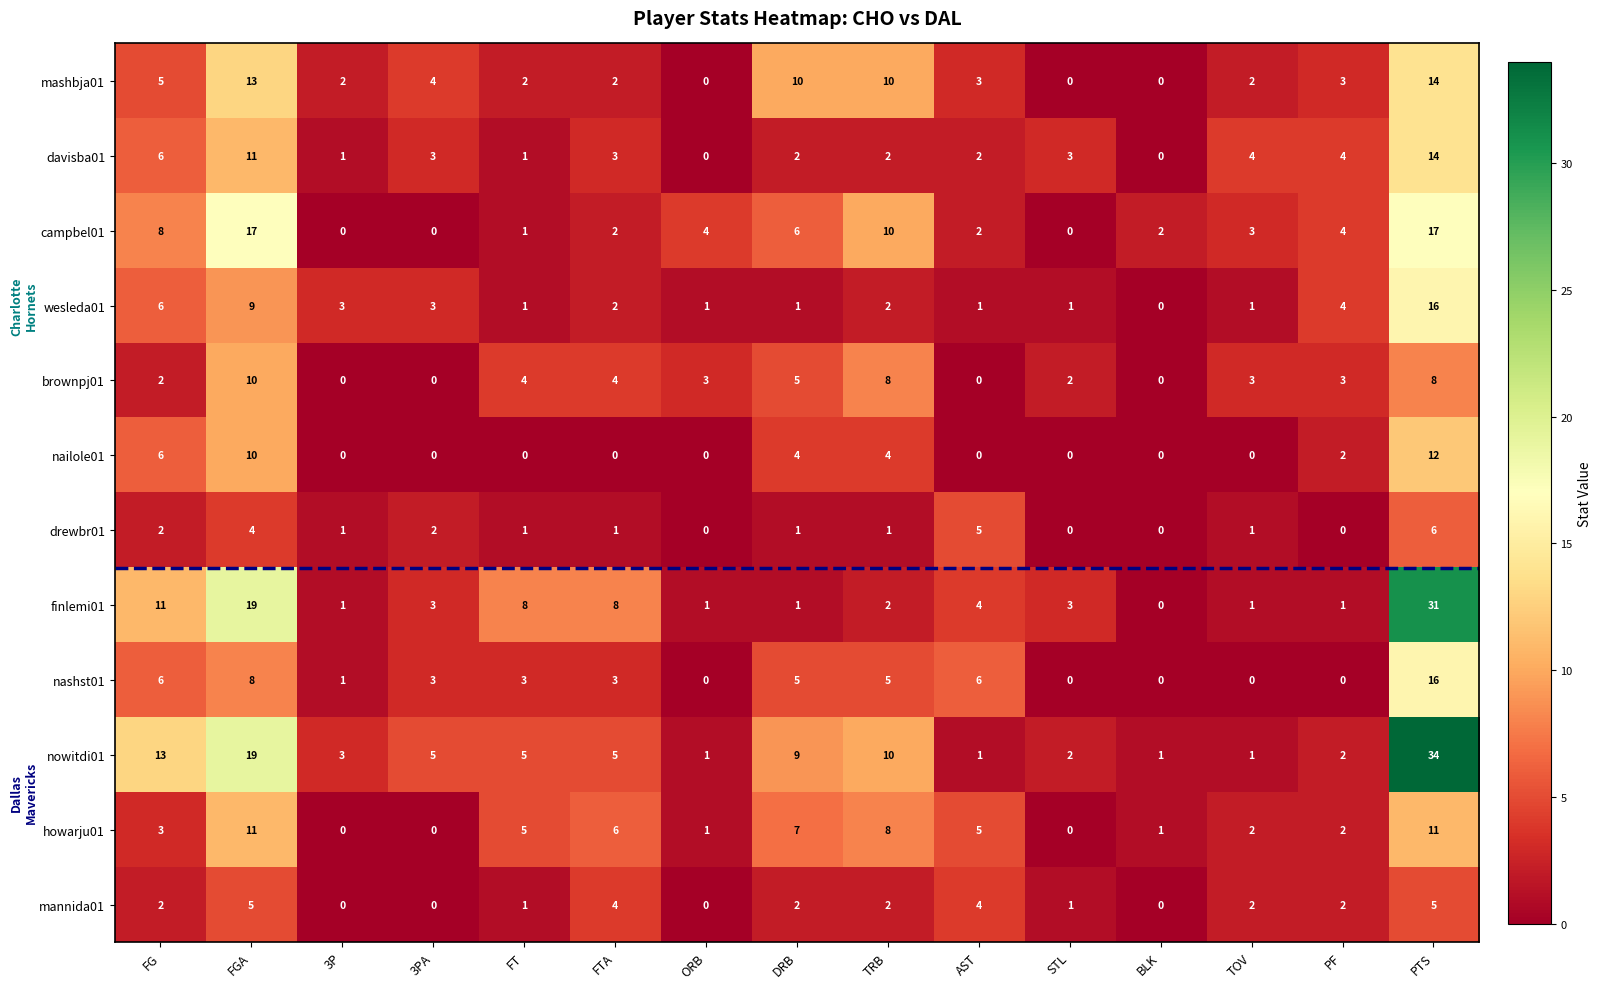

What is the total value across all series at DRB?

53